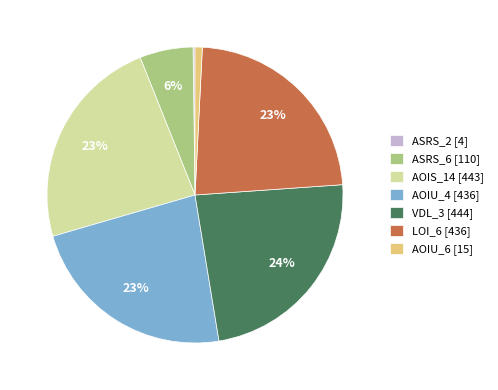

Is it true that AOIU_6 [15] is 1% of the pie?

True